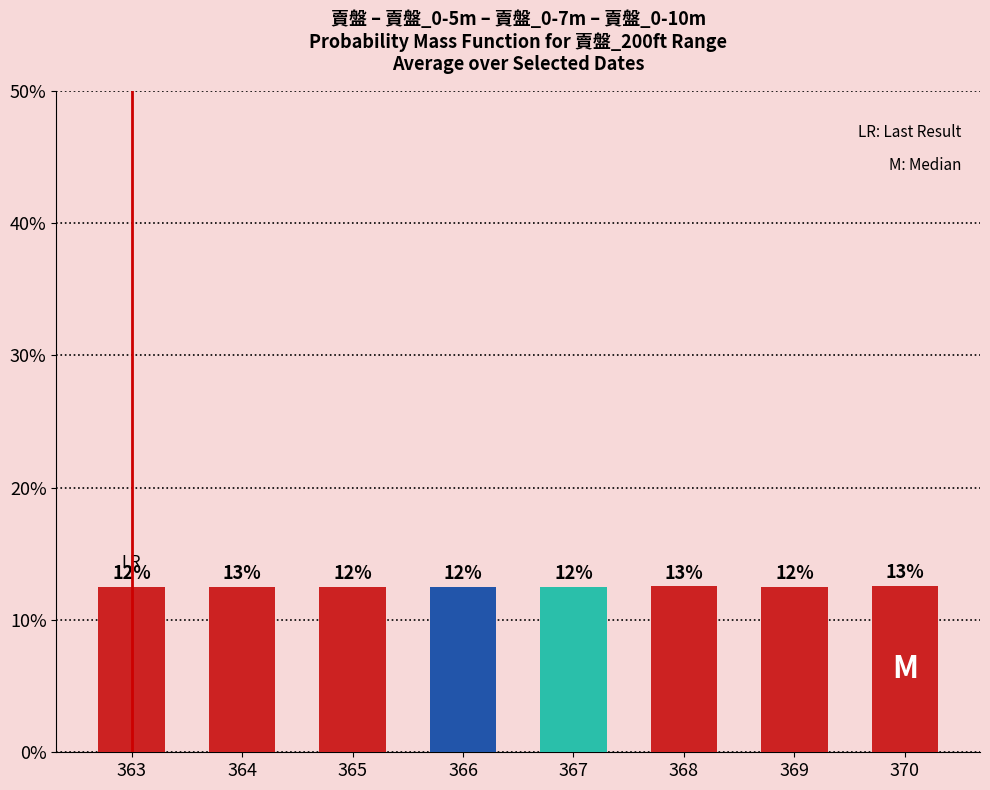

Which label corresponds to the smallest value in the chart?

366